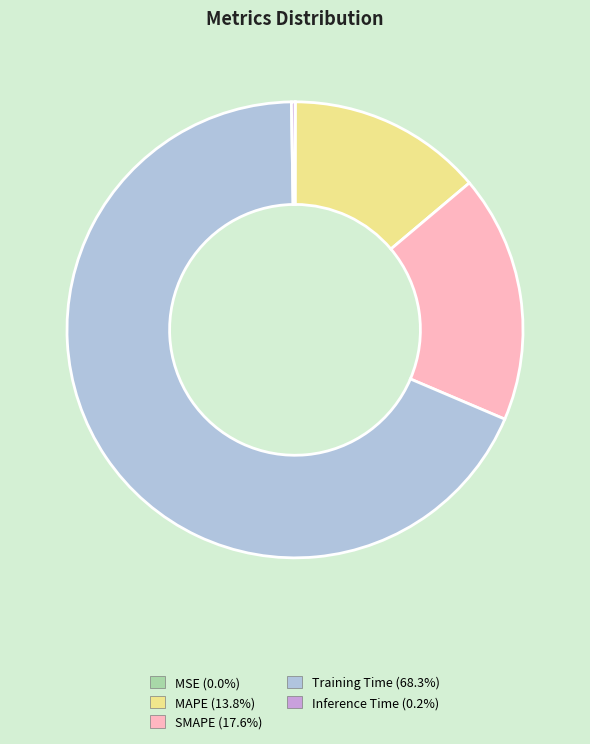

Combined, do MAPE and SMAPE account for over 50%?

No